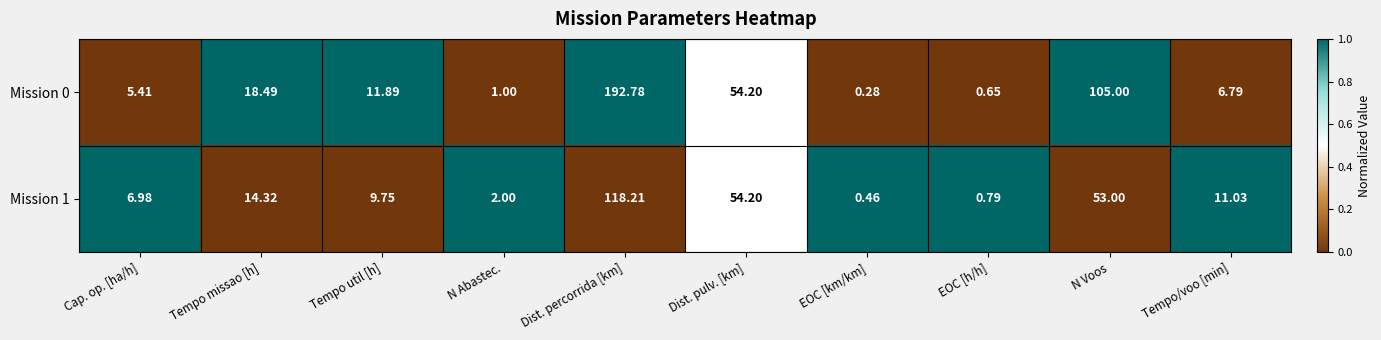

Where does the Mission 0 series first go above 11?

Tempo missao [h]